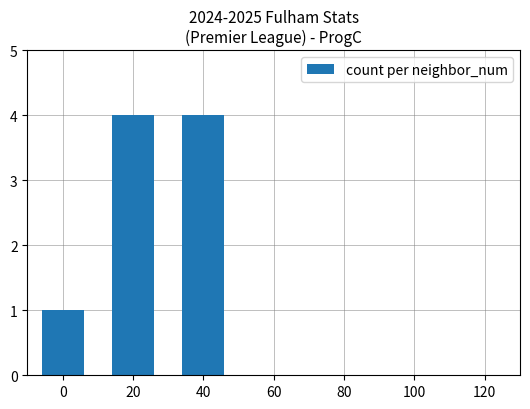

What is the smallest value displayed?

1